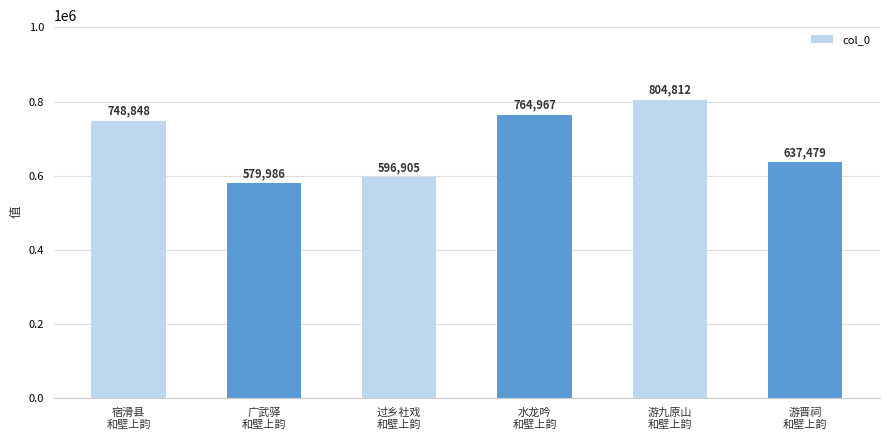

Is it true that the value at 游九原山
和壁上韵 is 377194?

False